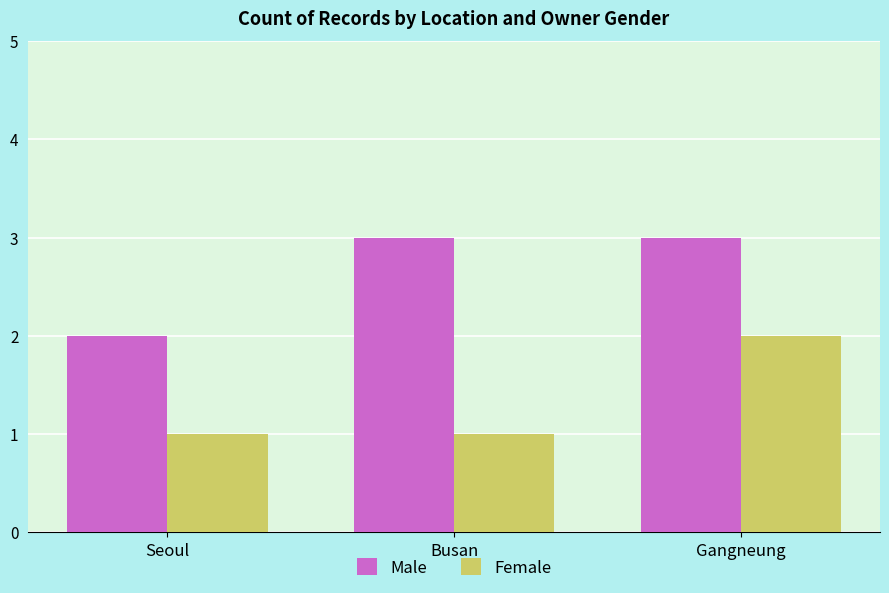

How many bars are there in each group?

2